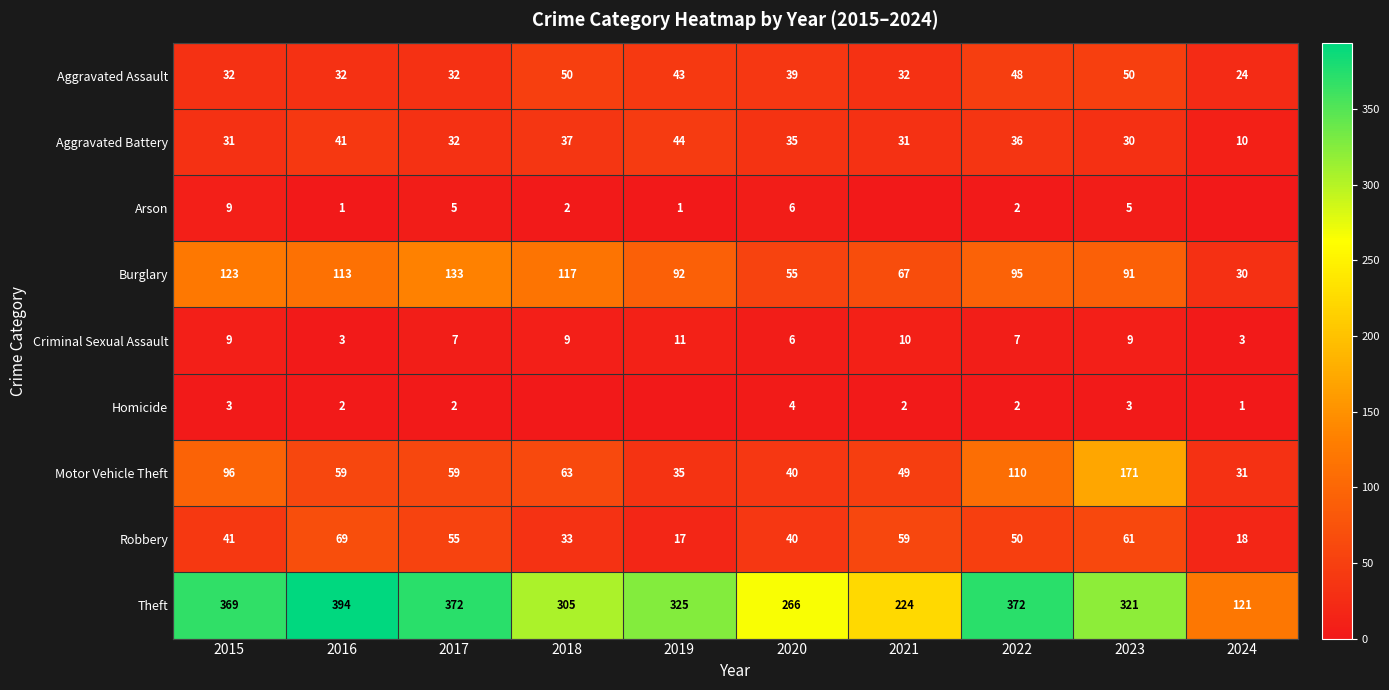

Is it true that Criminal Sexual Assault equals 1 at 2024?

False